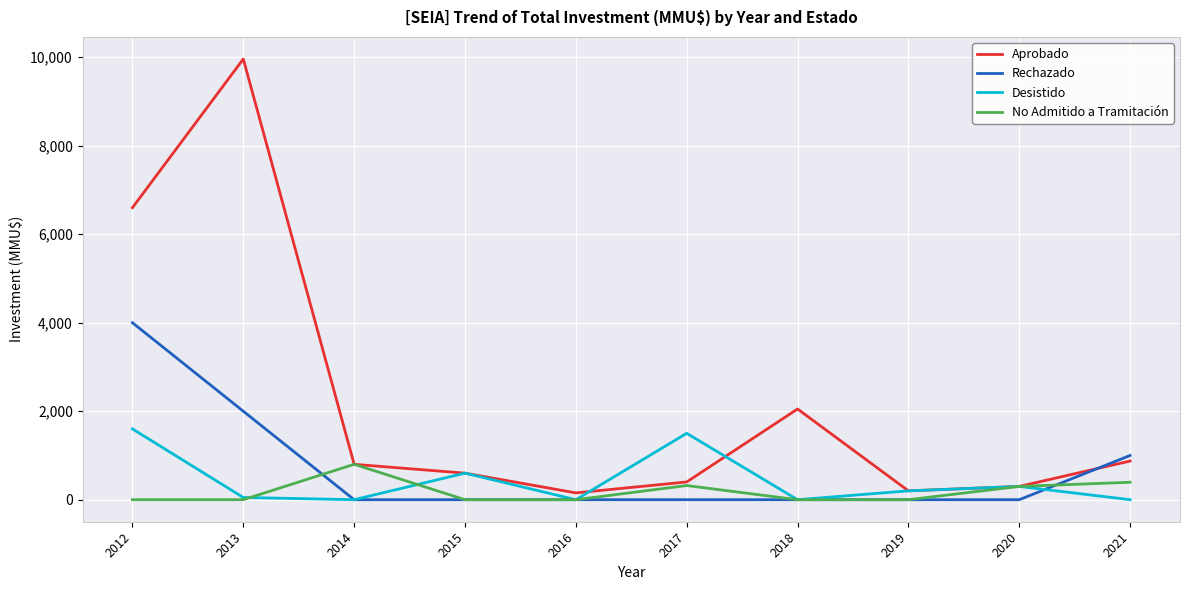

After their last crossing, which series has the higher values: Aprobado or Rechazado?

Rechazado